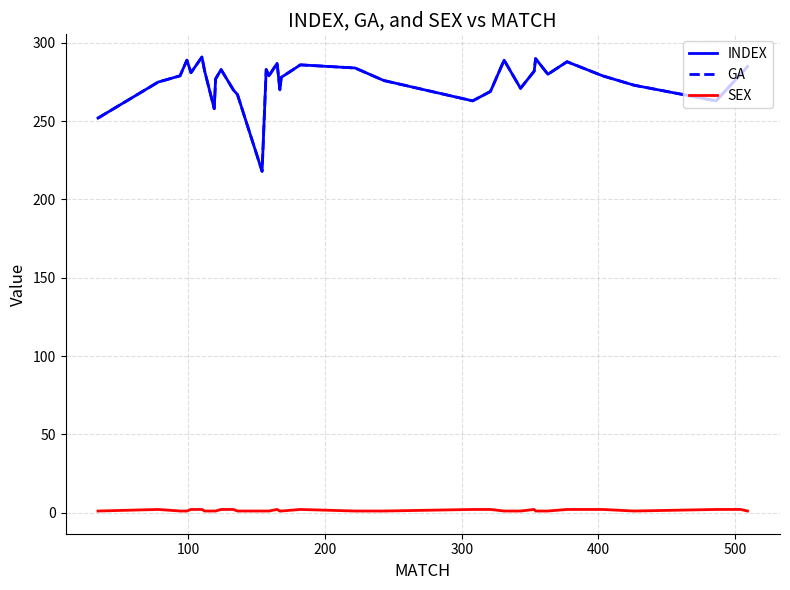

Is this an area chart (filled region under the line)?

No